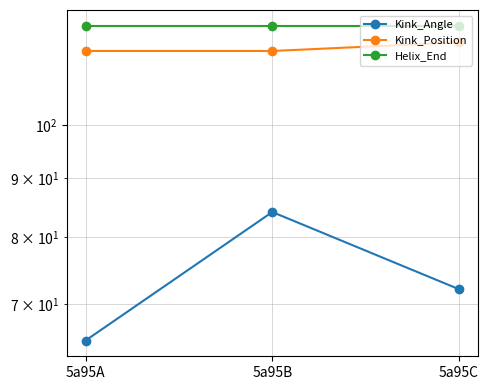

At how many categories does at least one series exceed 107?

3